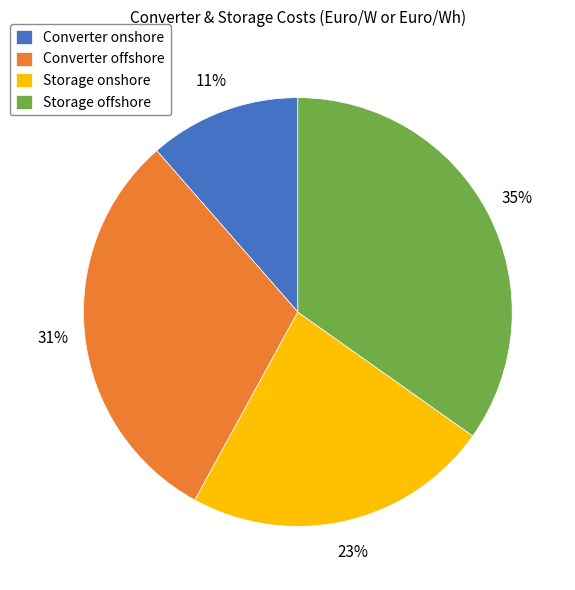

Combined, do Storage offshore and Storage onshore account for over 50%?

Yes